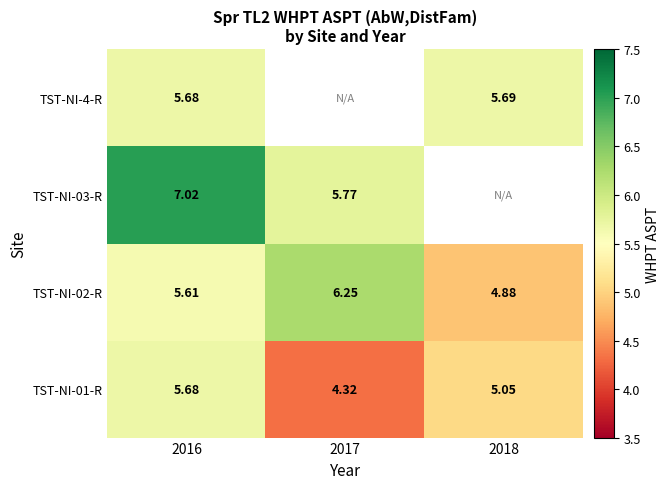

Which category has the lowest value across all series?

2017